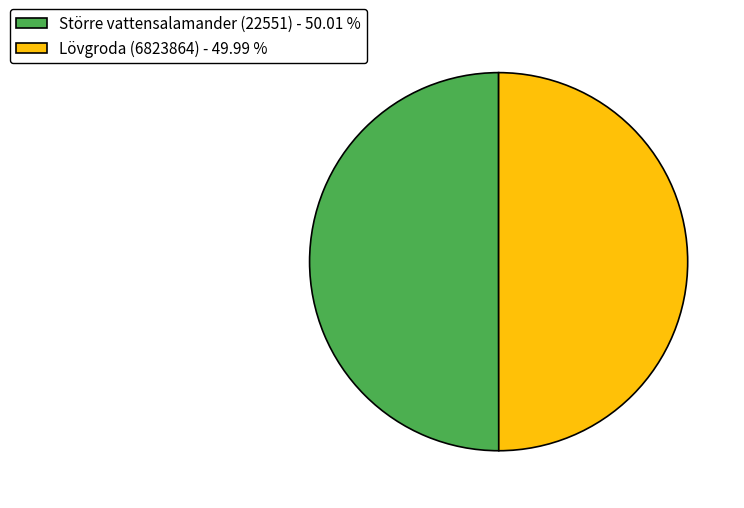

The Större vattensalamander (22551) slice represents 50% of the pie. True or false?

True